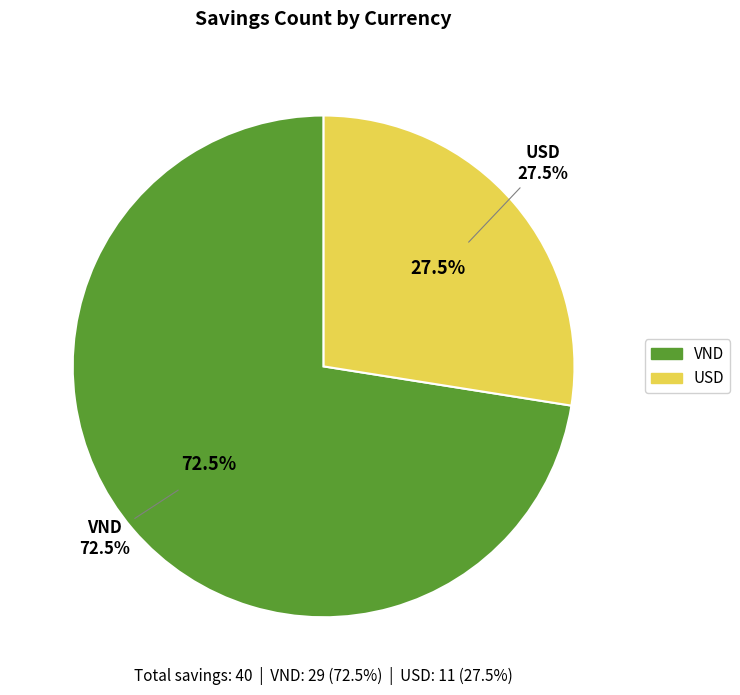

Which category has the biggest portion of the pie?

VND